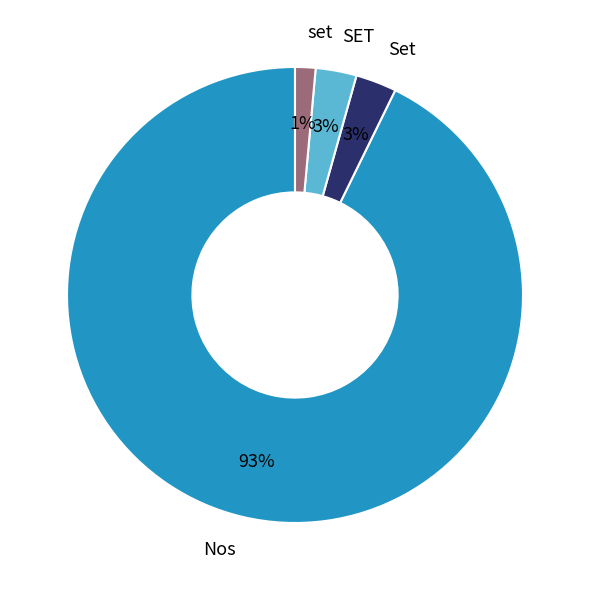

How many slices are in this pie chart?

4